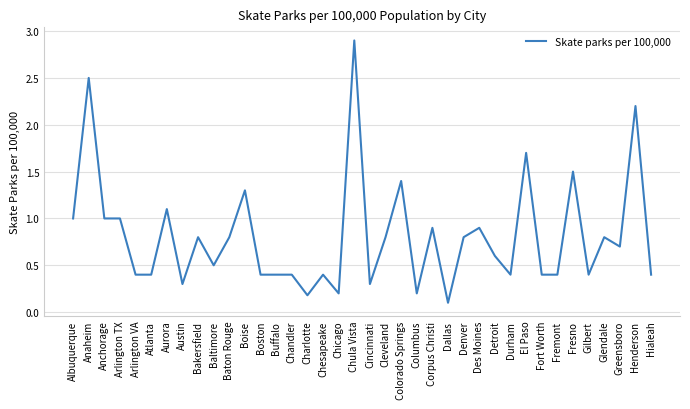

How many lines are shown in the chart?

1